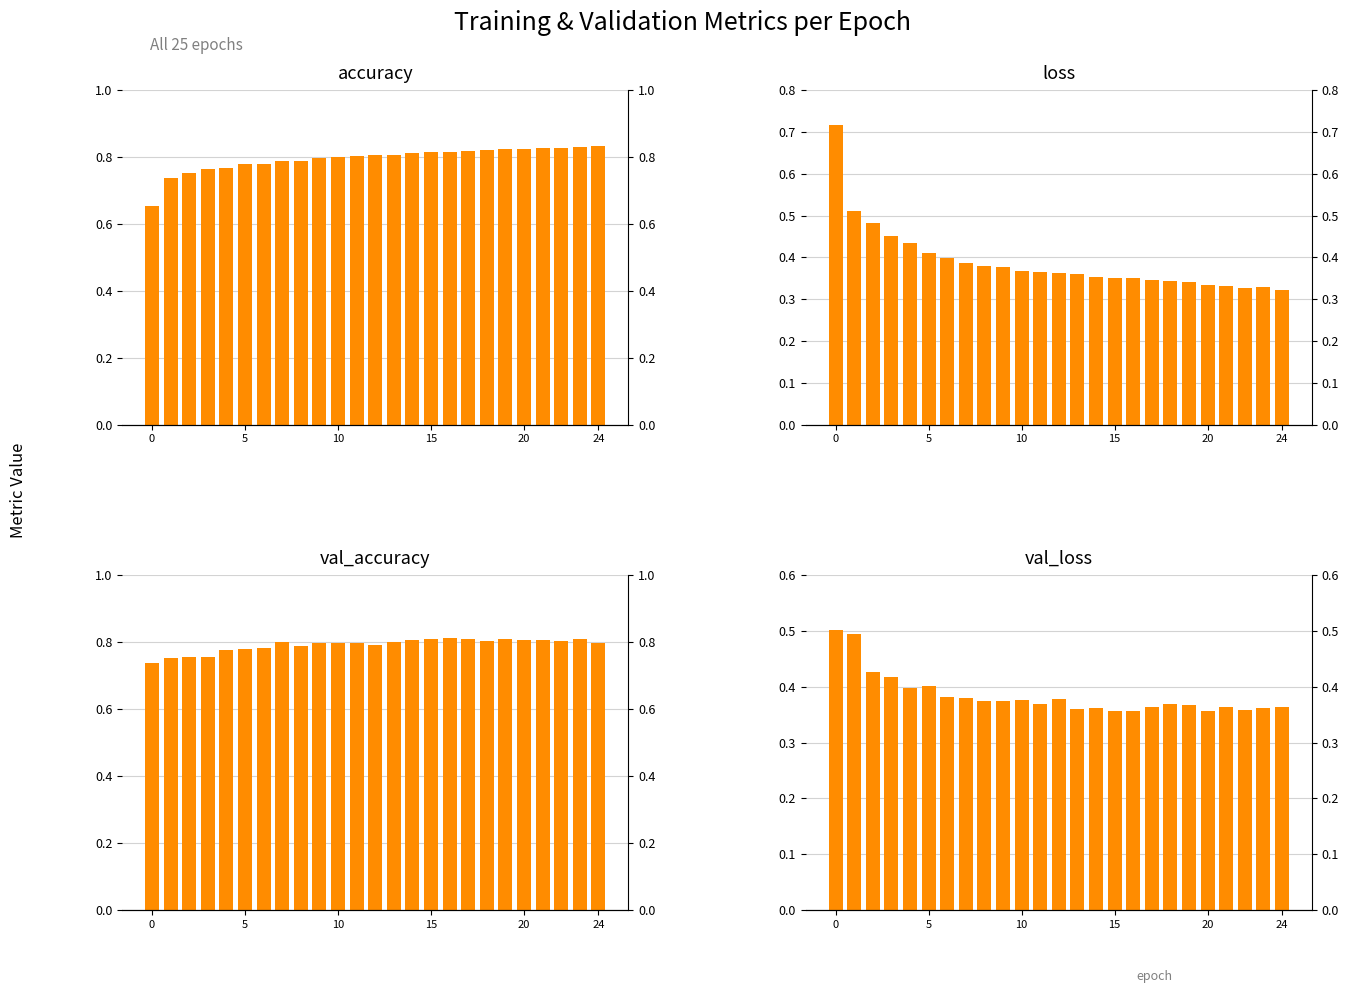

Is it true that val_loss equals 0.4 at 12?

True